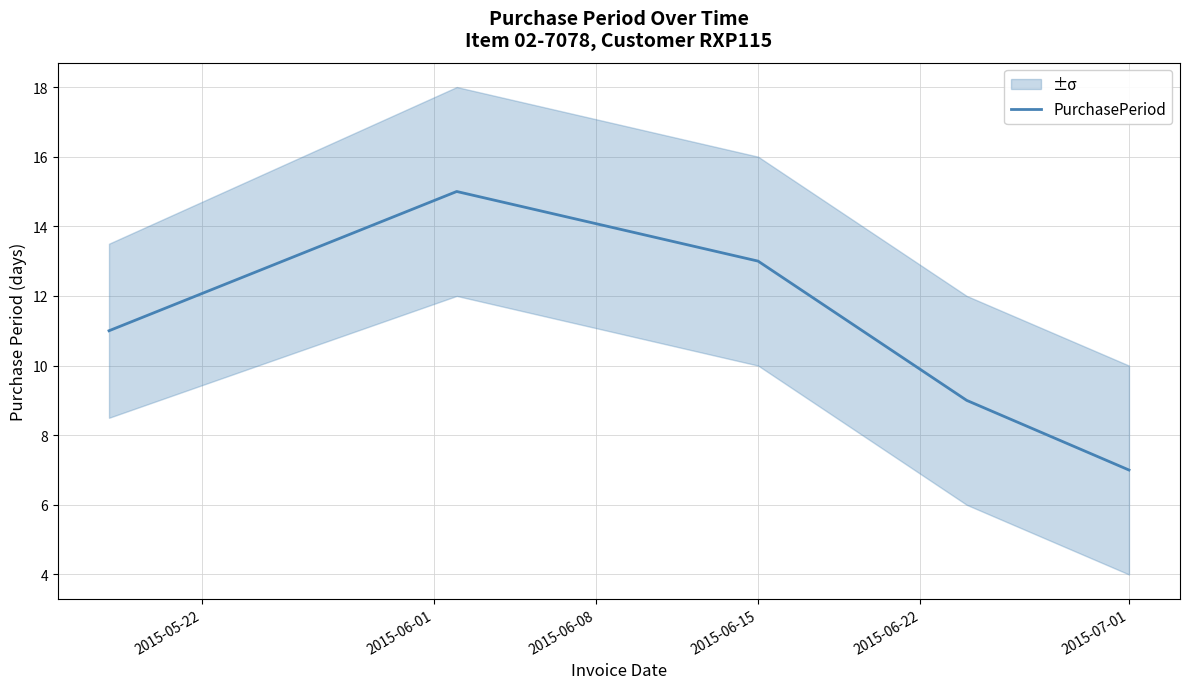

Which category has the lowest value in the PurchasePeriod series?

2015-07-01